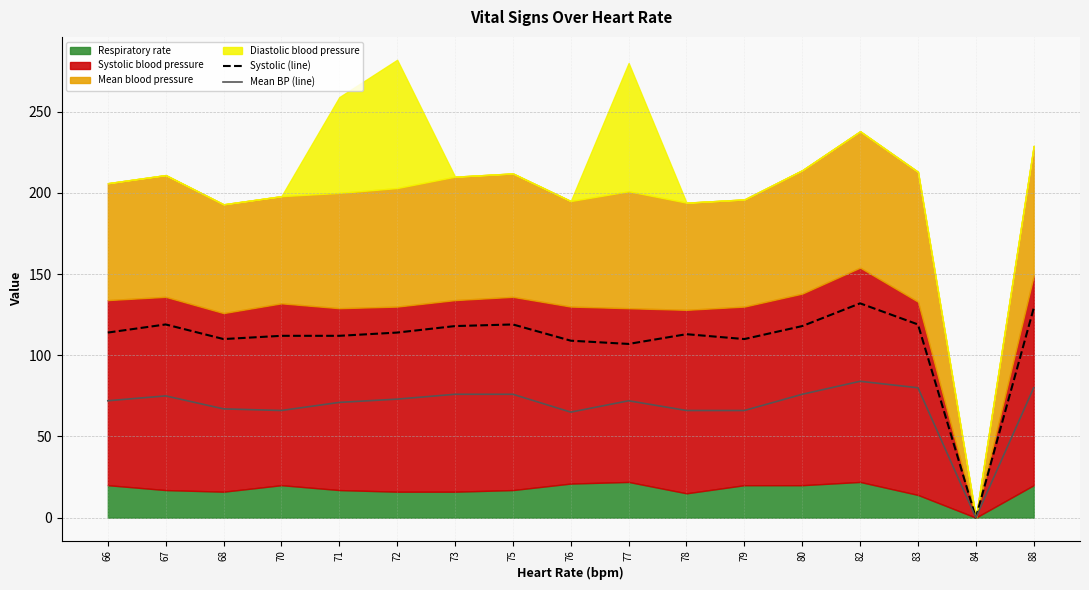

Where is Systolic (line) nearest to the value 66?

77